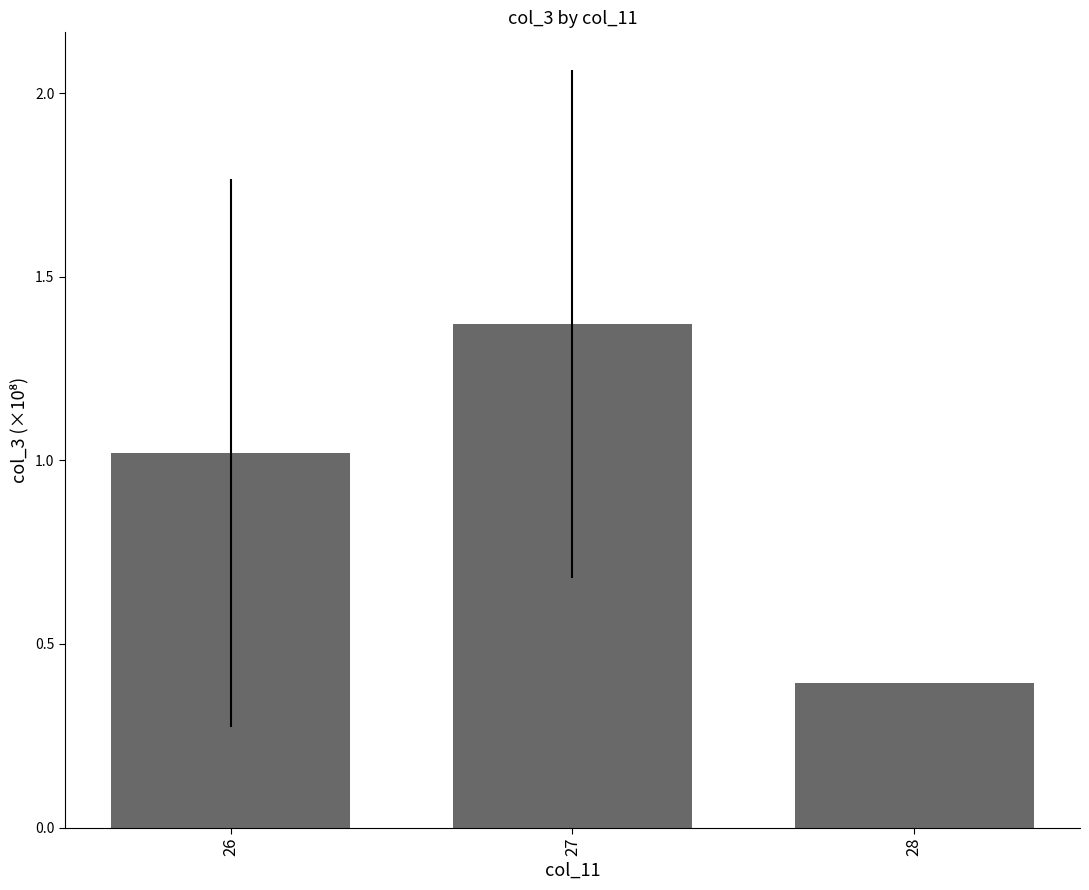

How many bars are there in total?

3